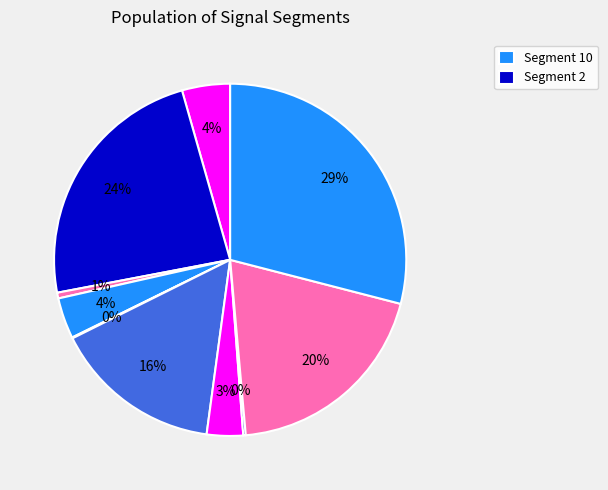

How many segments does this pie chart have?

10